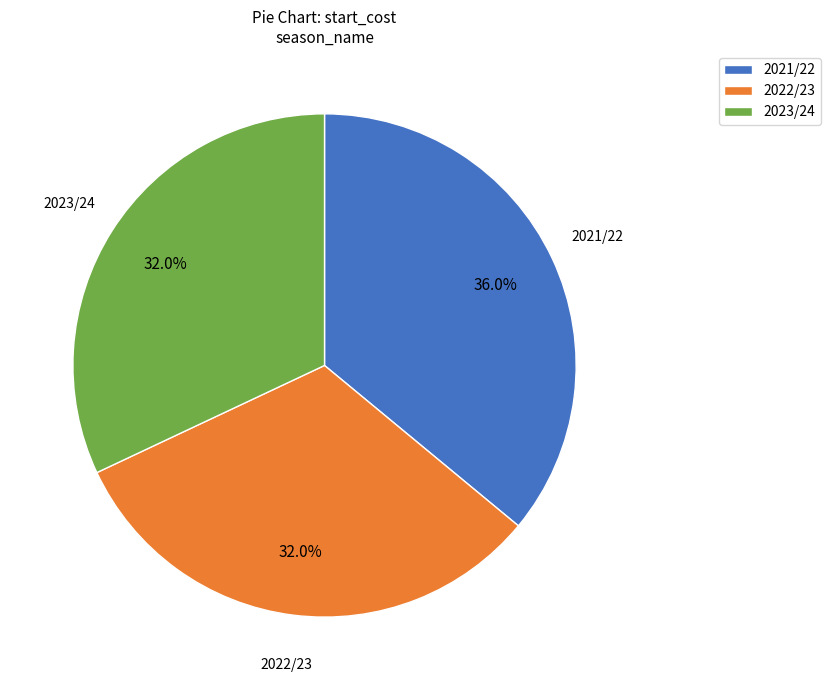

To the nearest percent, what is the average slice percentage?

33%